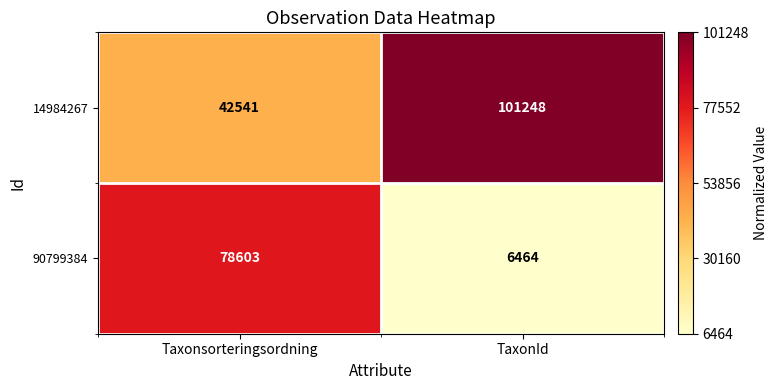

At which category is the sum across all series the highest?

Taxonsorteringsordning